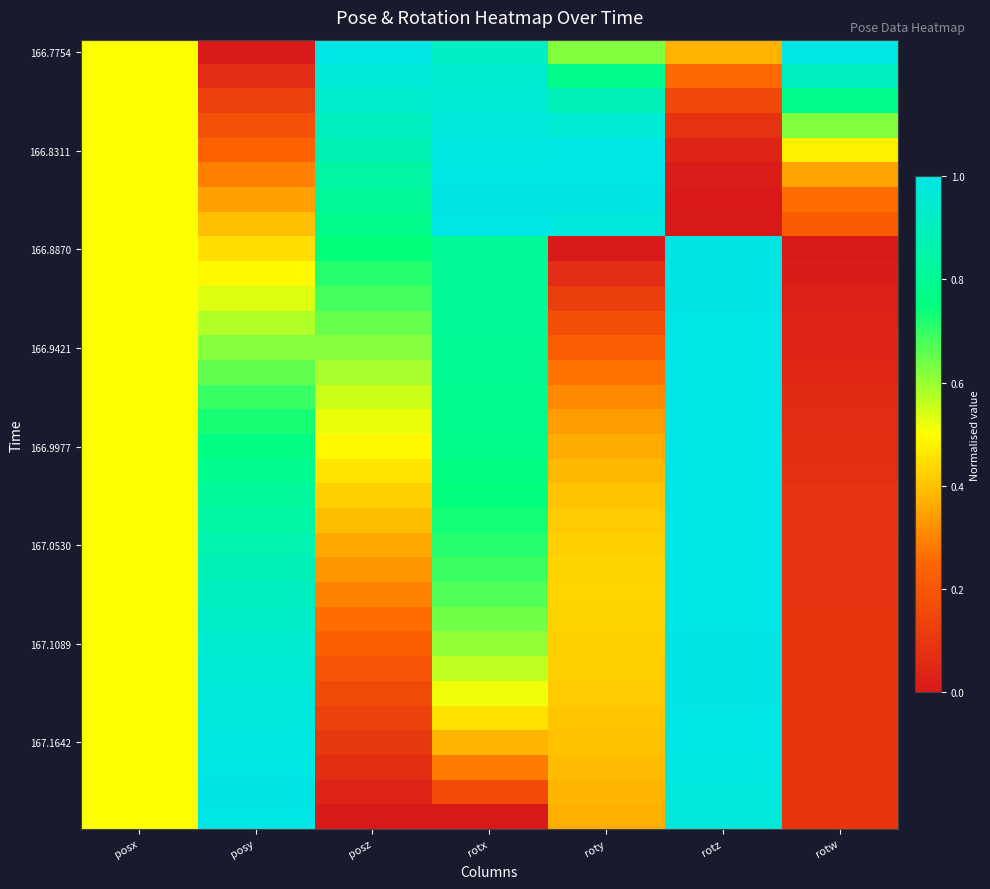

How many data points does each series have?

7